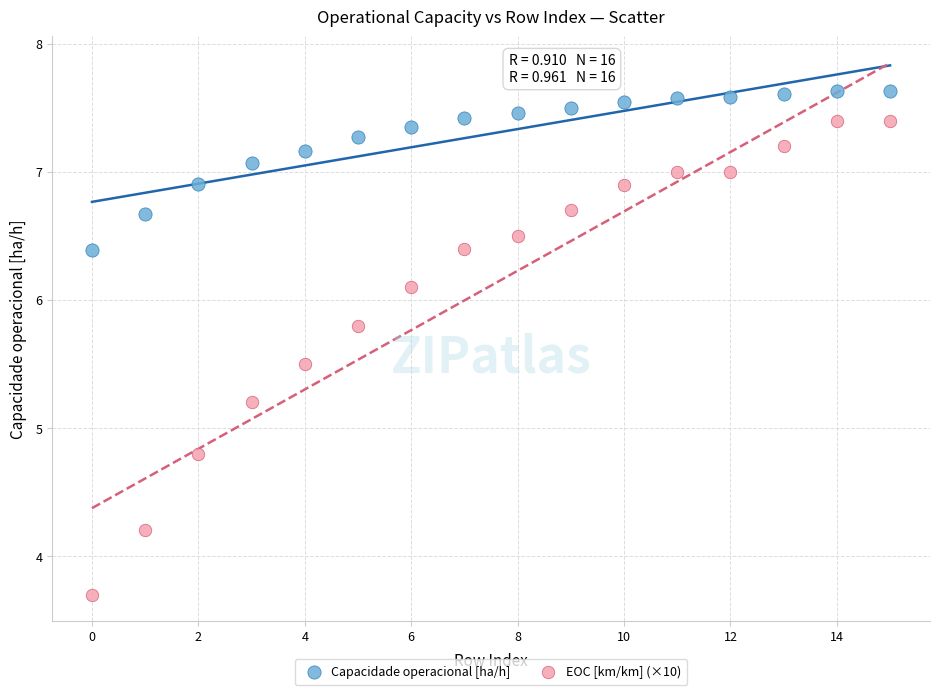

Which series has the widest spread of Y values?

EOC [km/km] (×10)